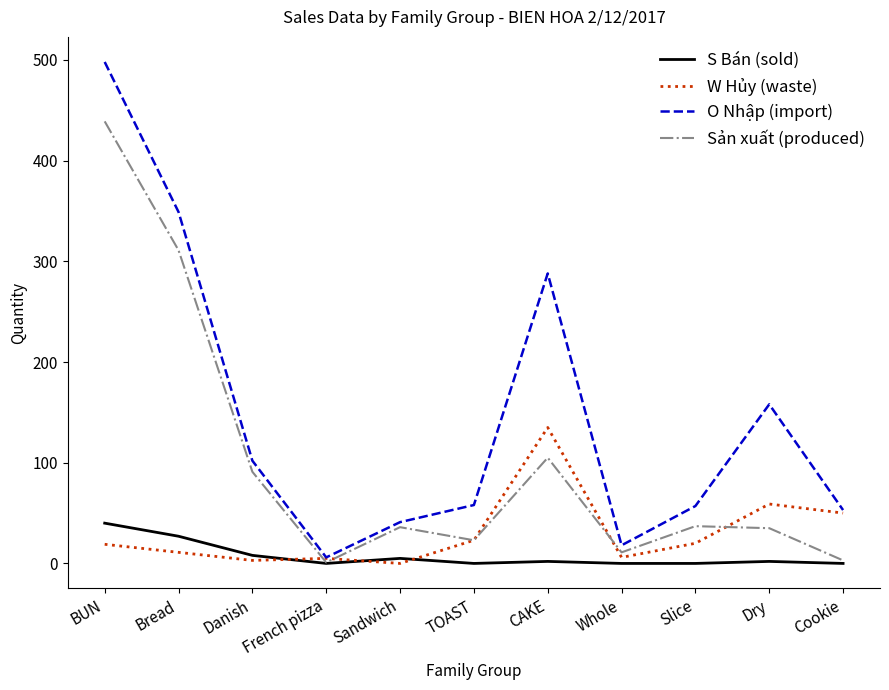

True or false: W Hủy (waste) and Sản xuất (produced) cross at least once.

True